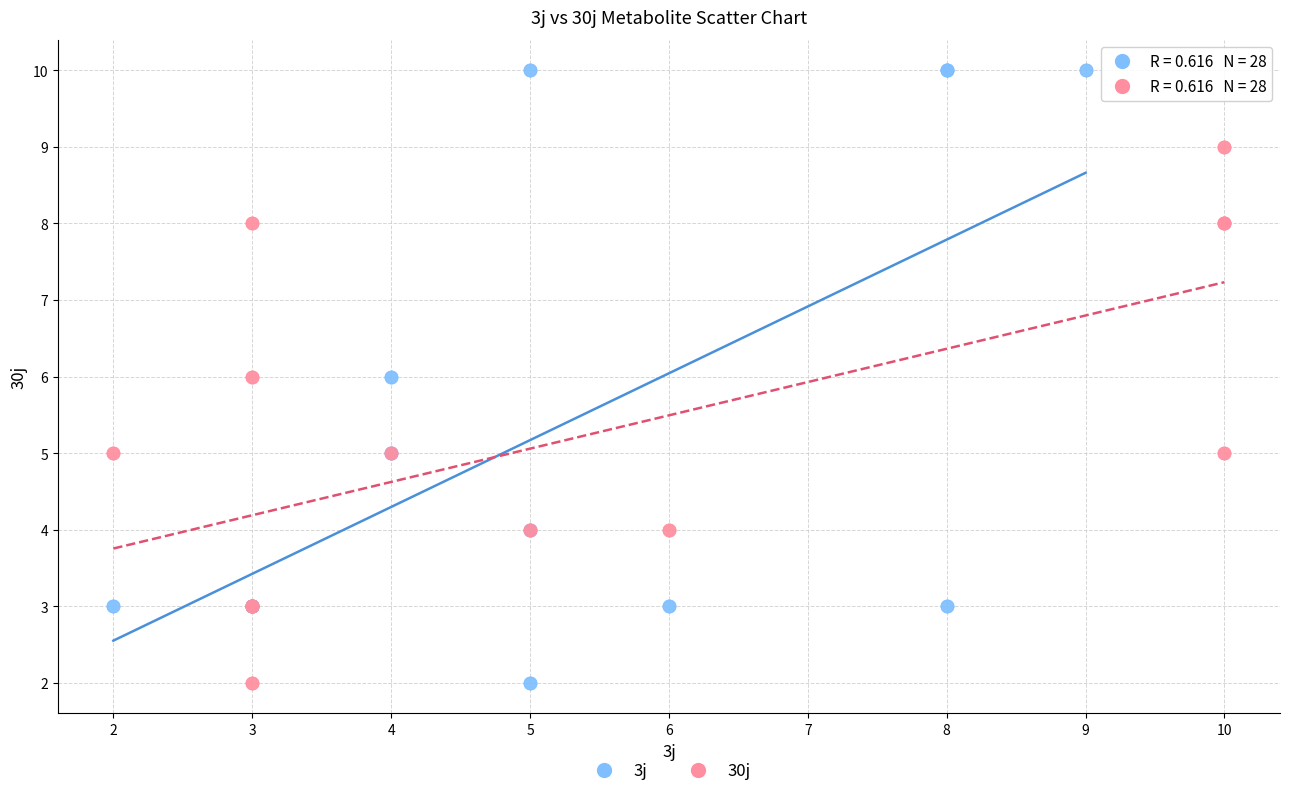

Which series contains the highest Y value?

3j